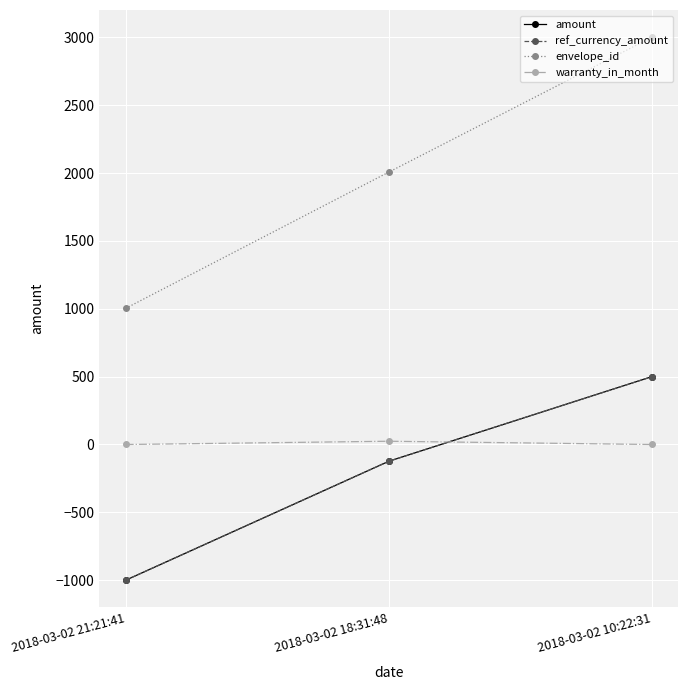

The envelope_id series shows 5119.3 at 2018-03-02 10:22:31. True or false?

False